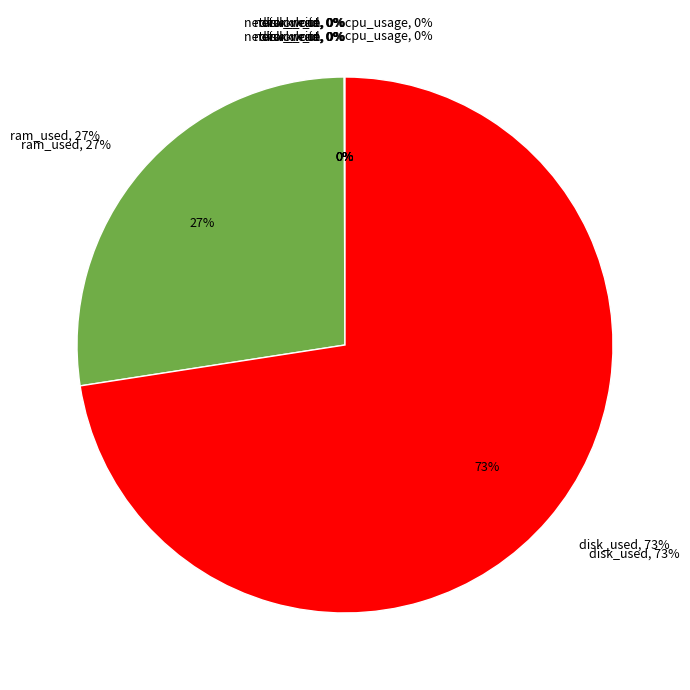

Combined, what portion of the pie is disk_read and network_out?

0.1%